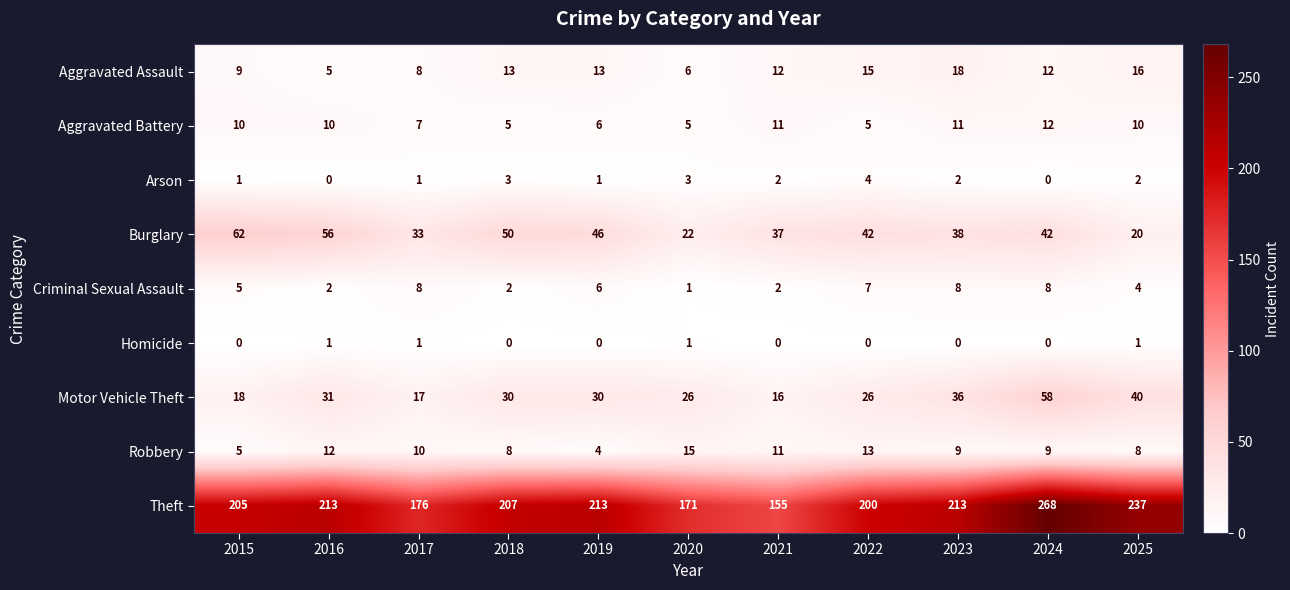

Which series has the largest range (max minus min)?

Theft